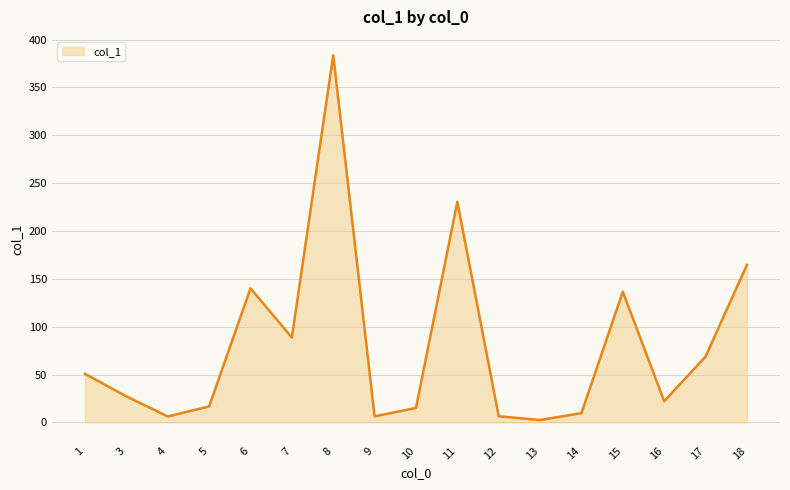

At which category does the data reach its first local valley?

4